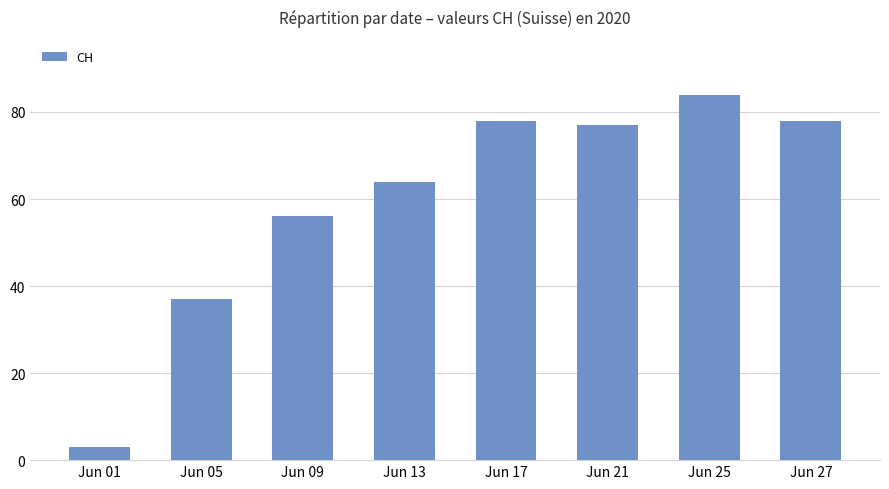

At which category does the chart reach its minimum across all series?

Jun 01